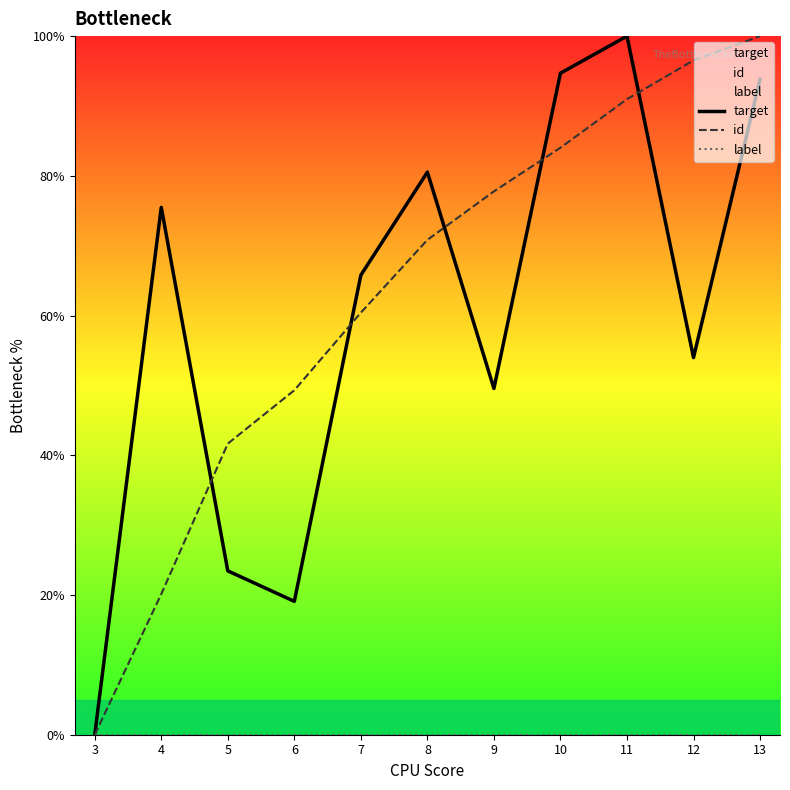

True or false: id and label cross at least once.

False